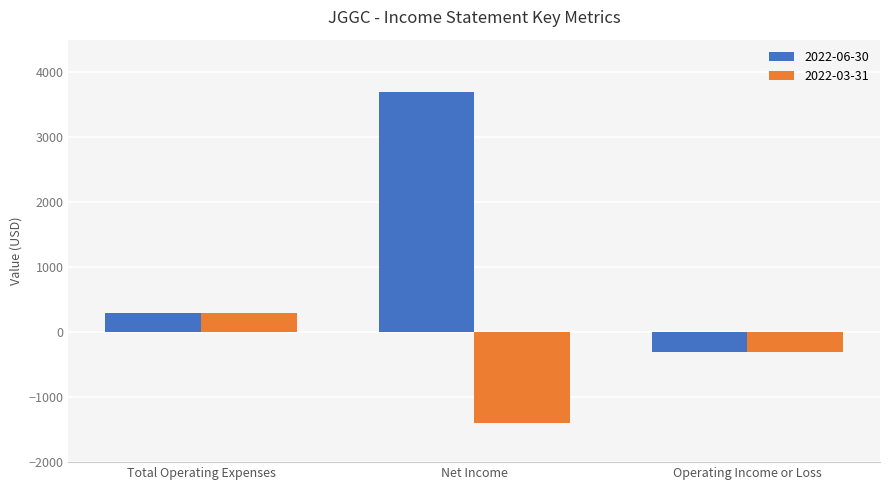

What is the maximum value shown in the chart?

3700